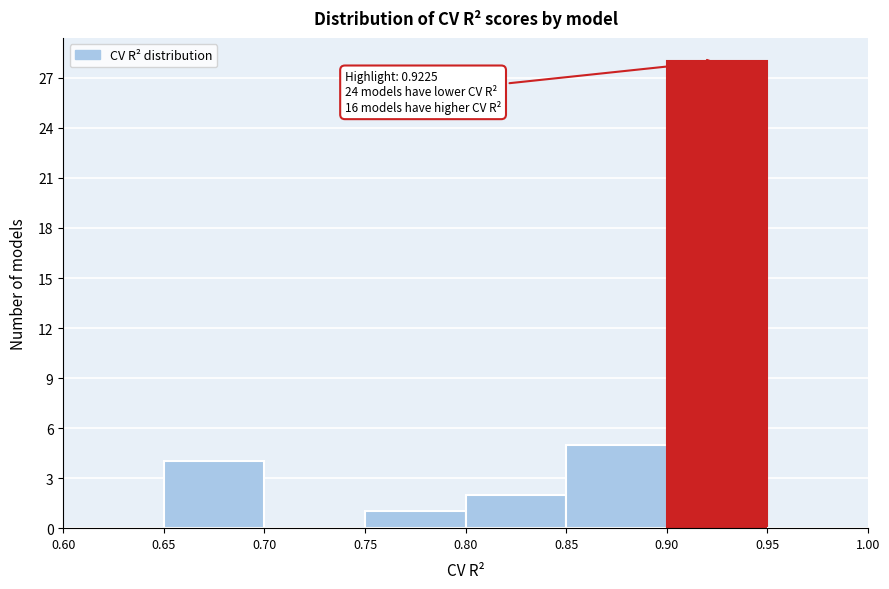

Which range on the x-axis has the tallest bar?

0.90 to 0.95